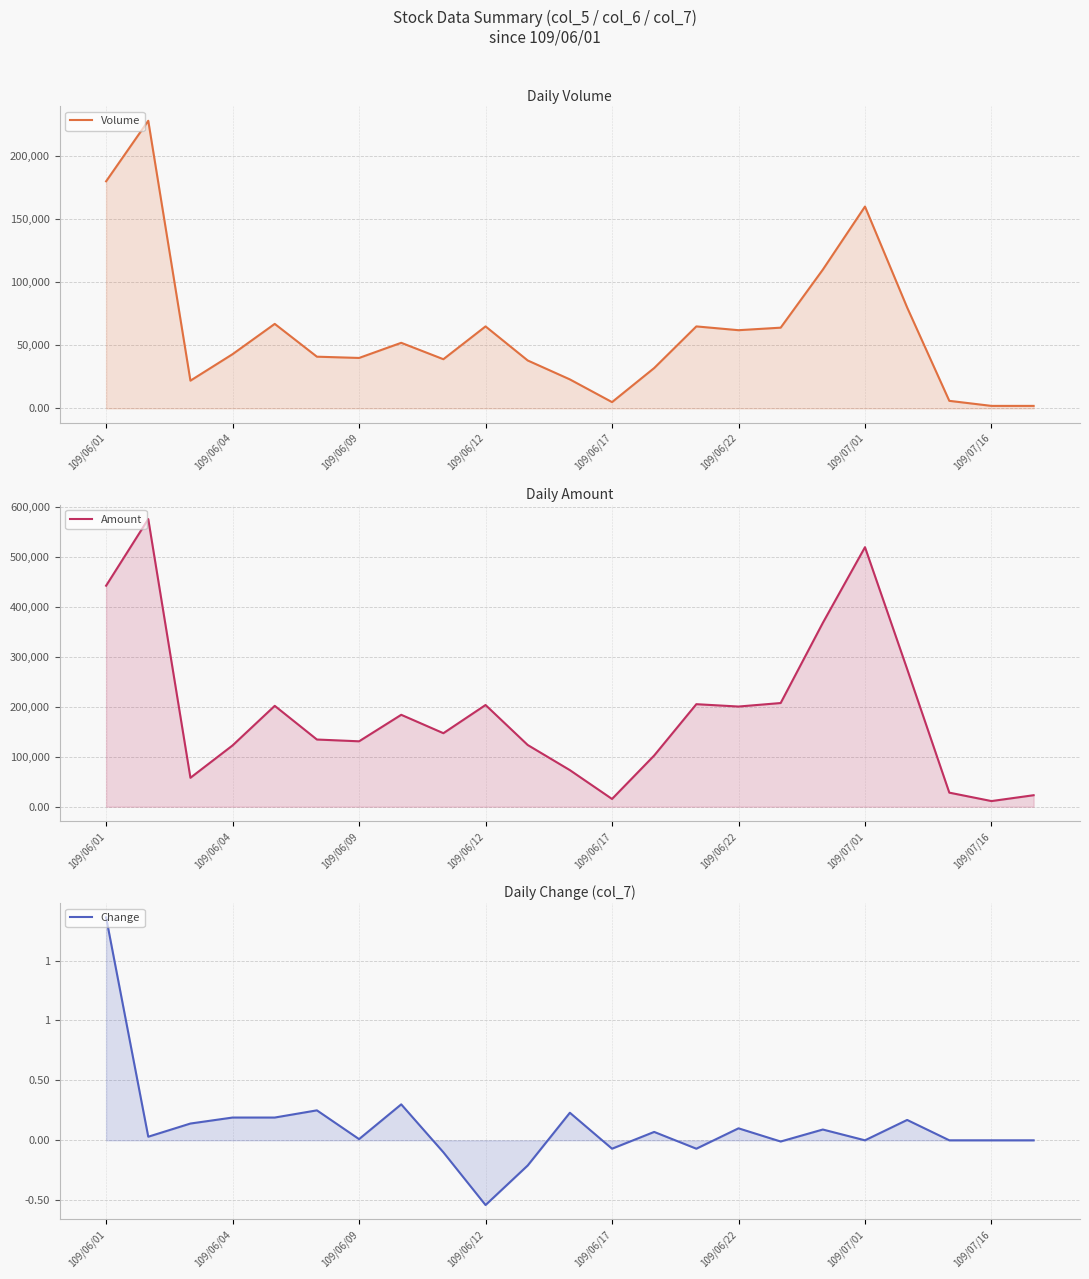

Reading right to left, extract all data points from this chart.

Volume: 2000.0	2000.0	6000.0	80000.0	160000.0	110000.0	64000.0	62000.0	65000.0	32000.0	5000.0	23000.0	38000.0	65000.0	39000.0	52000.0	40000.0	41000.0	67000.0	43000.0	22000.0	228000.0	180000.0
Amount: 23000.0	11300.0	28140.0	275200.0	518800.0	367500.0	207280.0	200260.0	204970.0	102390.0	15540.0	73160.0	123400.0	203320.0	146970.0	183750.0	130760.0	134330.0	201670.0	122560.0	57840.0	574990.0	441800.0
Change: 0.0	0.0	0.0	0.2	0.0	0.1	-0.0	0.1	-0.1	0.1	-0.1	0.2	-0.2	-0.5	-0.1	0.3	0.0	0.2	0.2	0.2	0.1	0.0	1.9